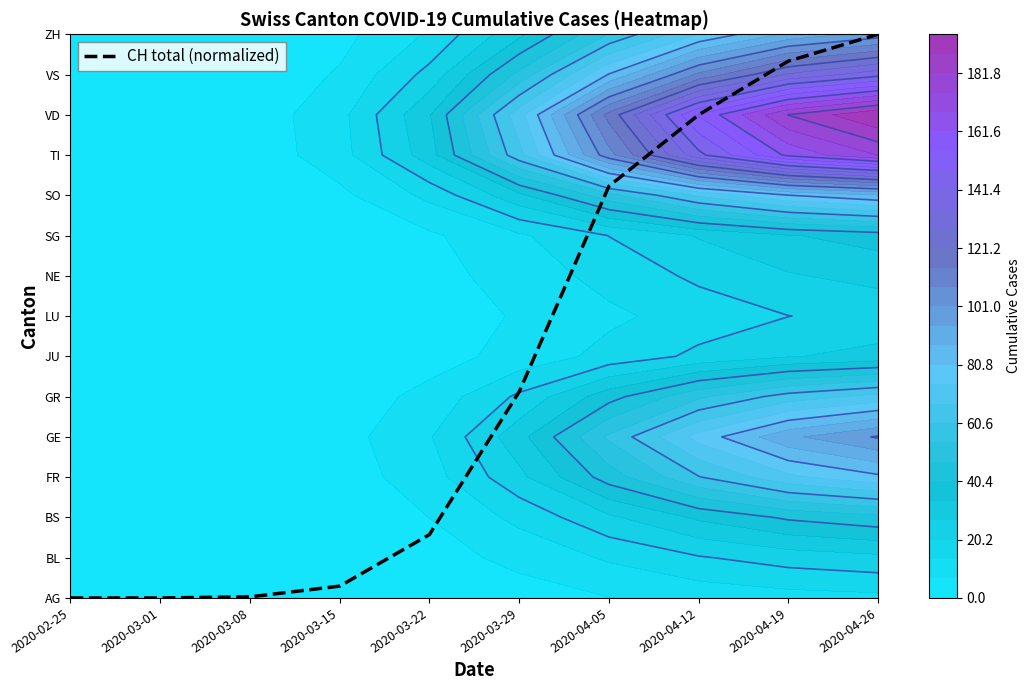

At which category does the chart reach its peak across all series?

2020-04-26